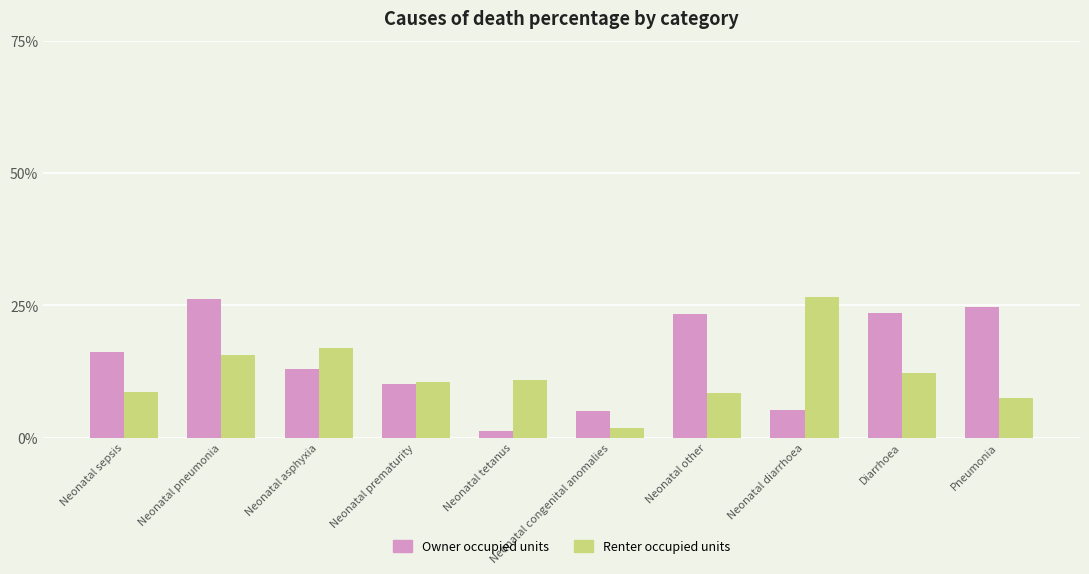

Reading left to right, extract all data points from this chart.

Owner occupied units: 0.2	0.3	0.1	0.1	0.0	0.1	0.2	0.1	0.2	0.2
Renter occupied units: 0.1	0.2	0.2	0.1	0.1	0.0	0.1	0.3	0.1	0.1